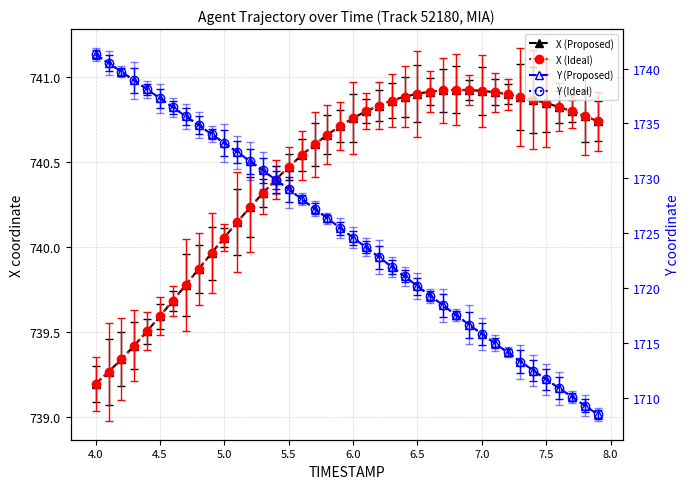

How many series are shown in this chart?

4